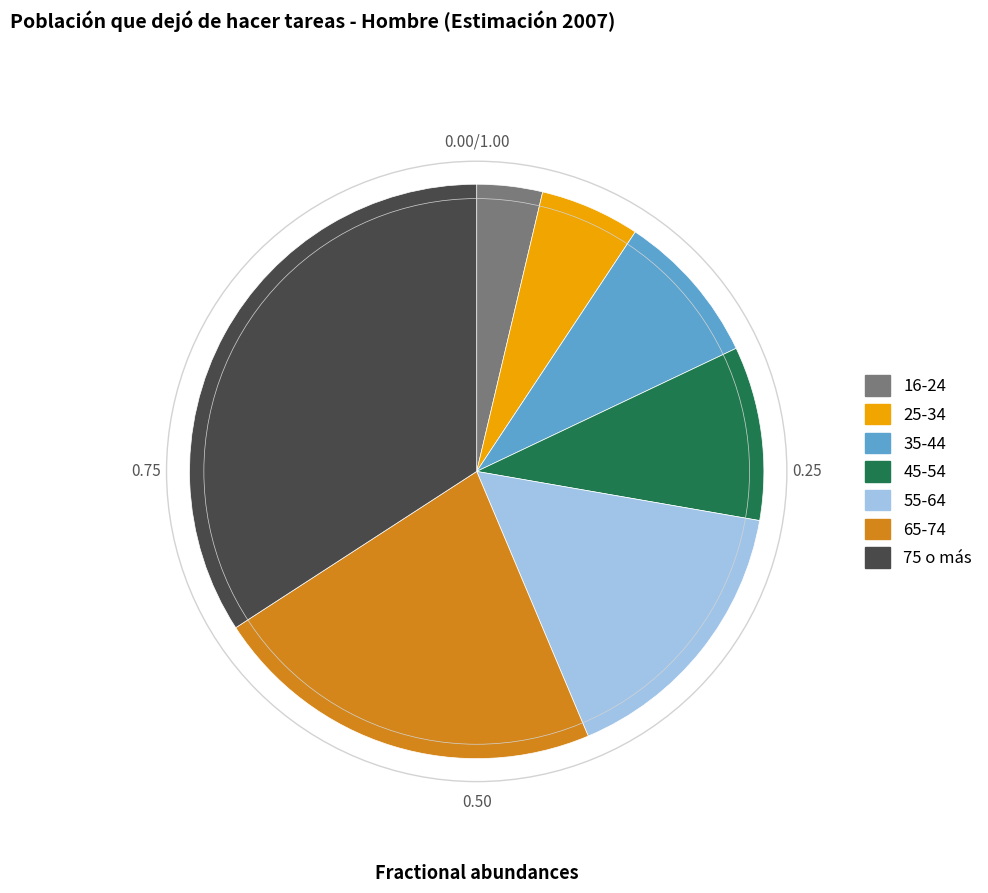

Count the number of slices in the pie.

7